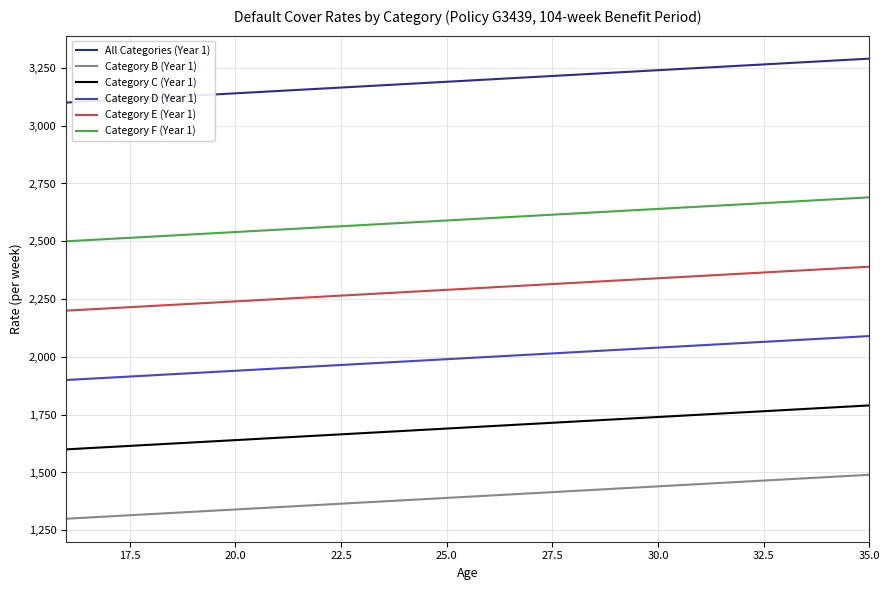

True or false: Category D (Year 1) and All Categories (Year 1) intersect in this chart.

False